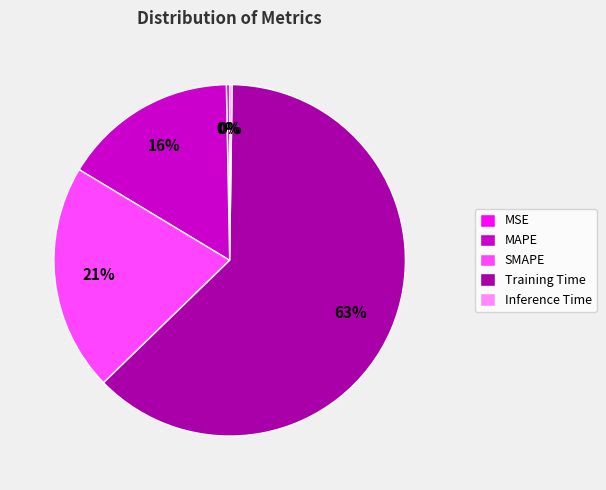

Between SMAPE and MAPE, which is larger?

SMAPE